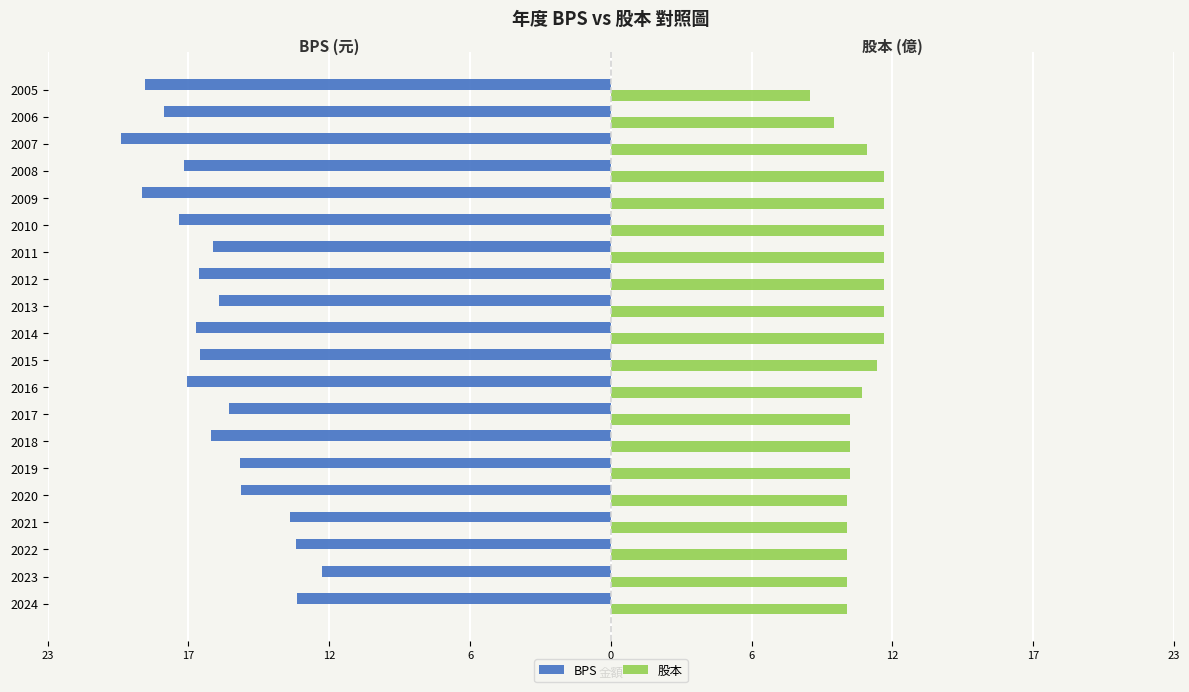

What are all the series names shown in the legend?

BPS, 股本